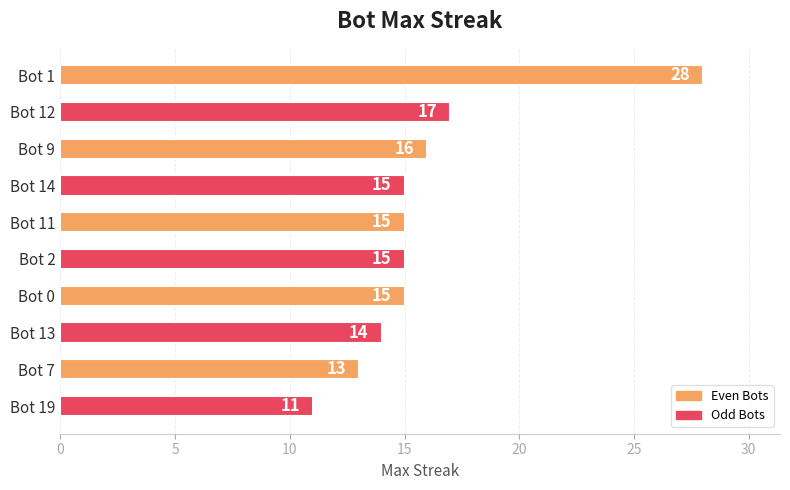

What is the label of the 6th bar from the top?

Bot 2